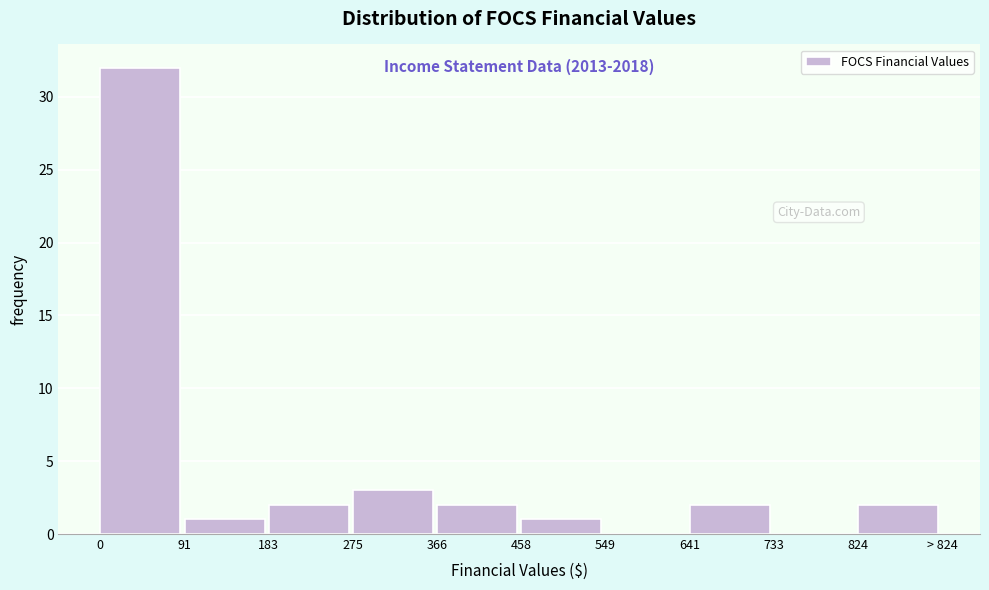

Reading left to right, list all the values displayed in this chart.

0=32	91=1	183=2	275=3	366=2	458=1	549=0	641=2	733=0	824=2